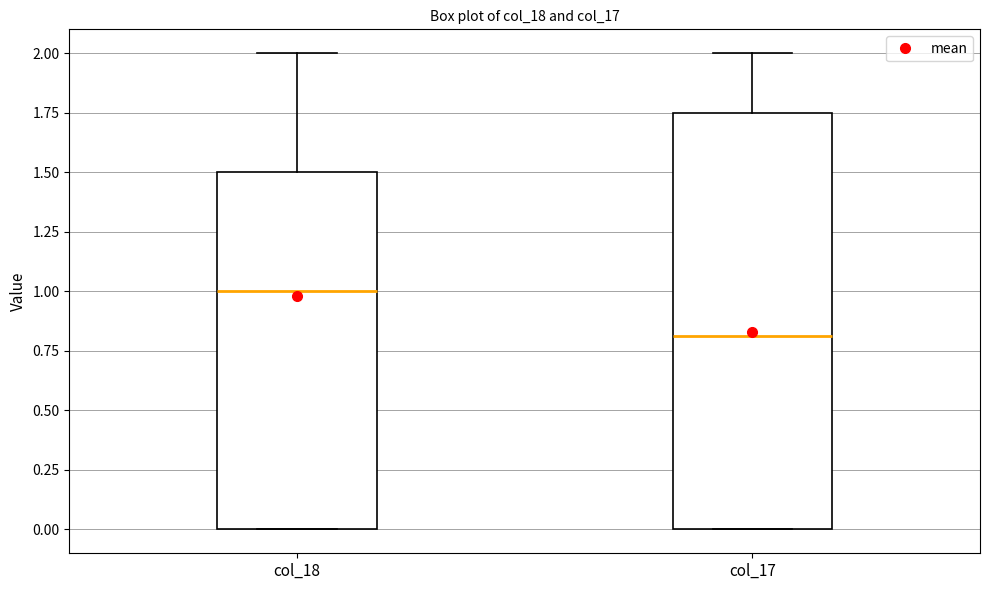

Where is the upper edge of the box for col_17 on the y-axis? The values are not printed on the chart, so give them approximately, as read against the axis.

1.75